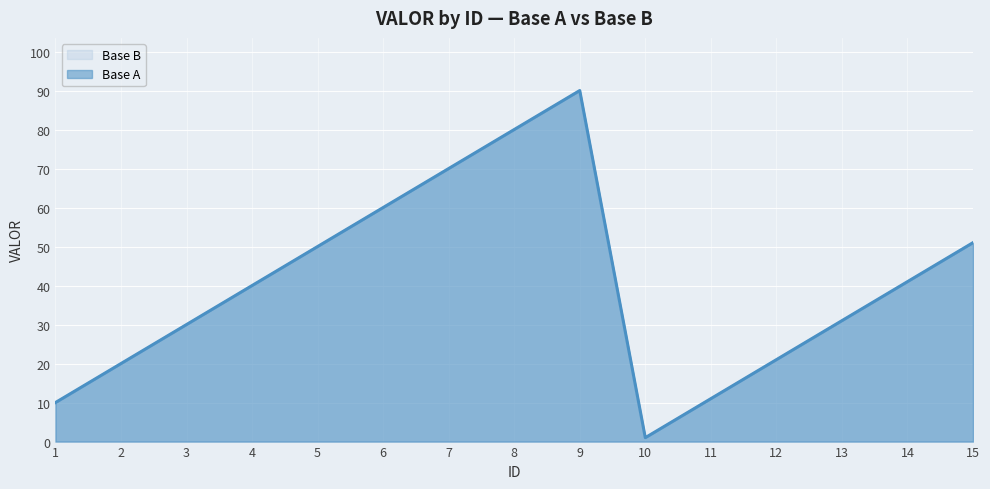

What are all the series names shown in the legend?

Base A, Base B